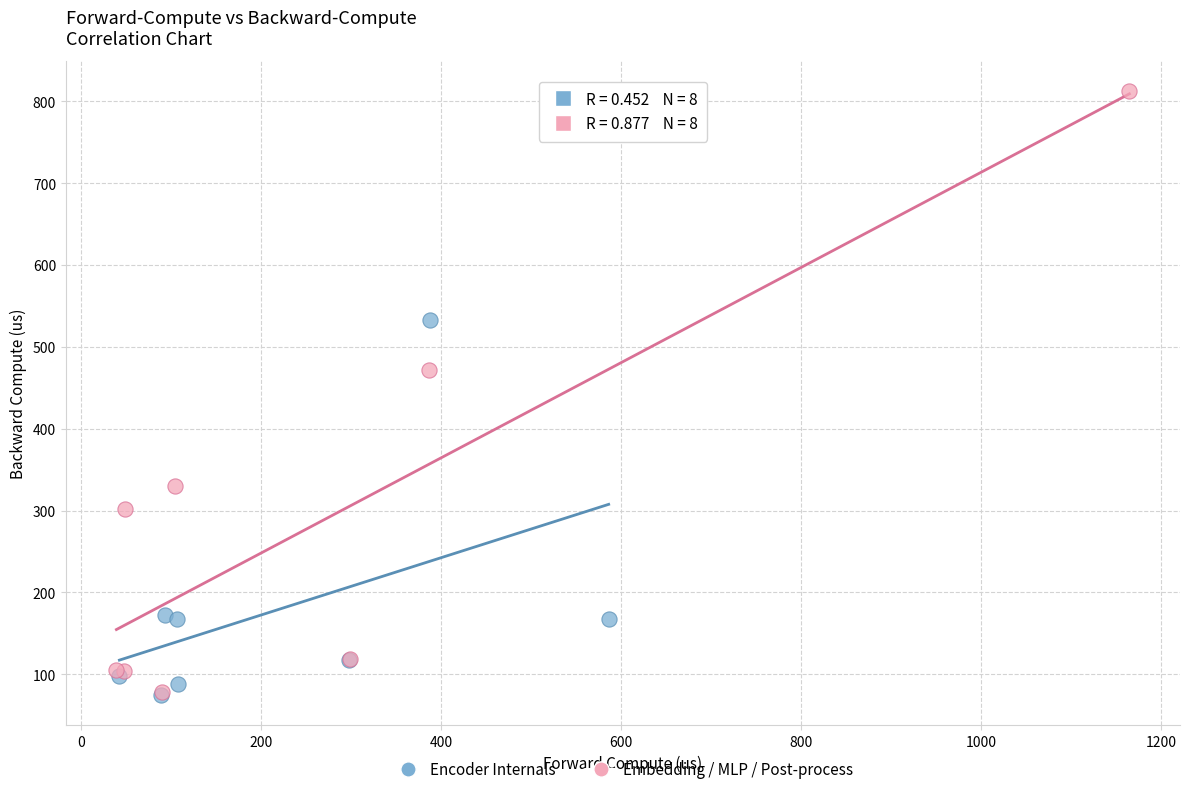

Which series has the largest Y range (max minus min)?

Embedding / MLP / Post-process